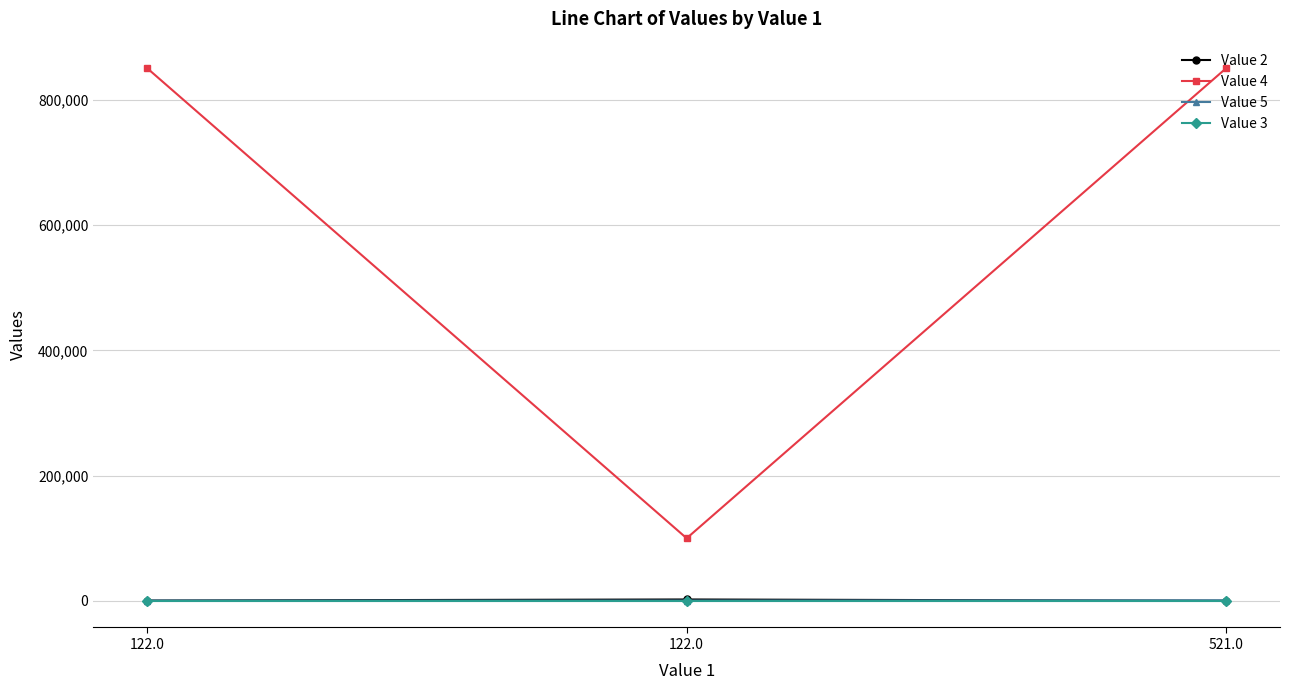

Which series has the largest range (max minus min)?

Value 4